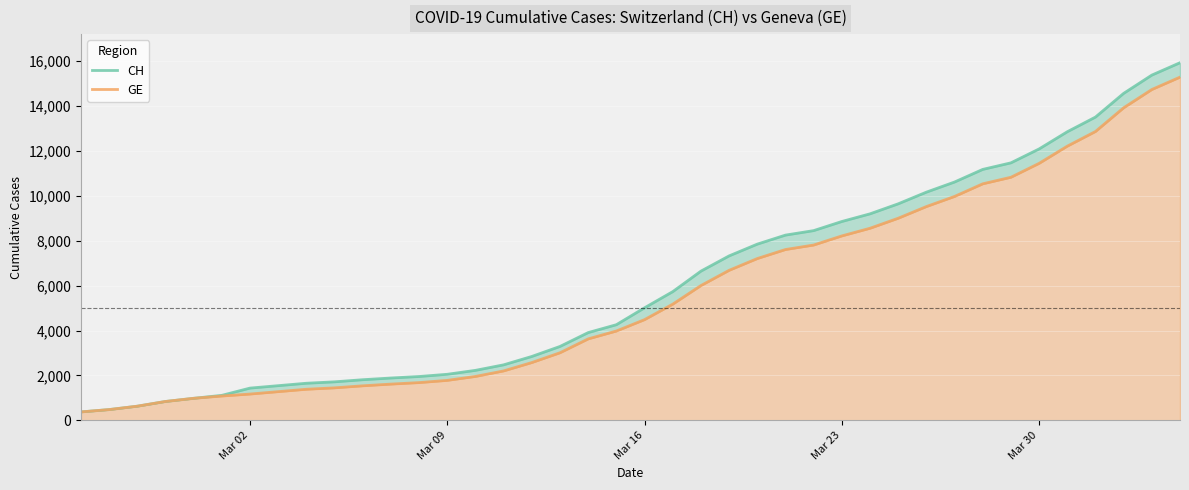

At how many categories does at least one series exceed 13407?

4